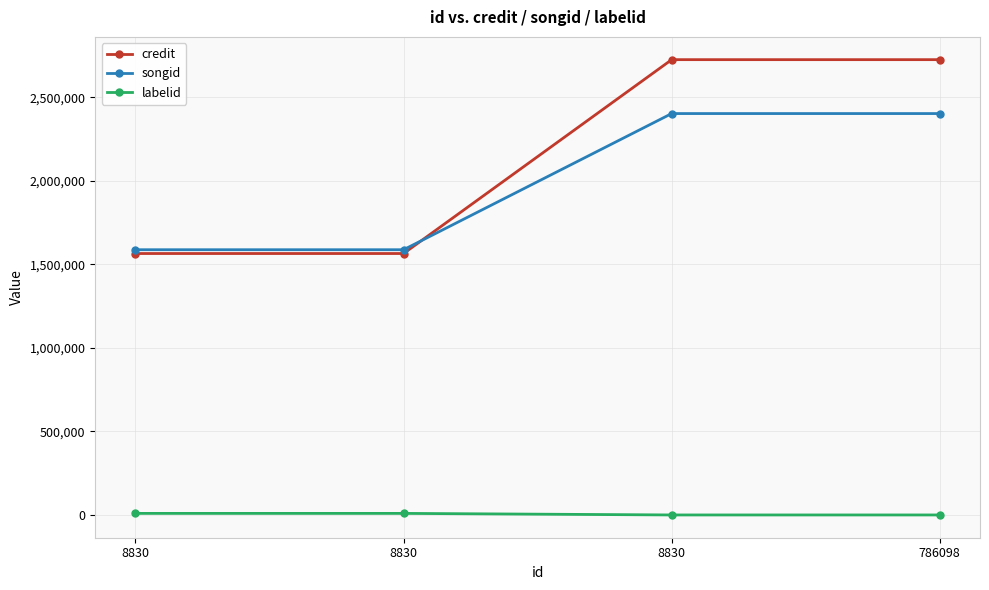

How many lines are shown in the chart?

3